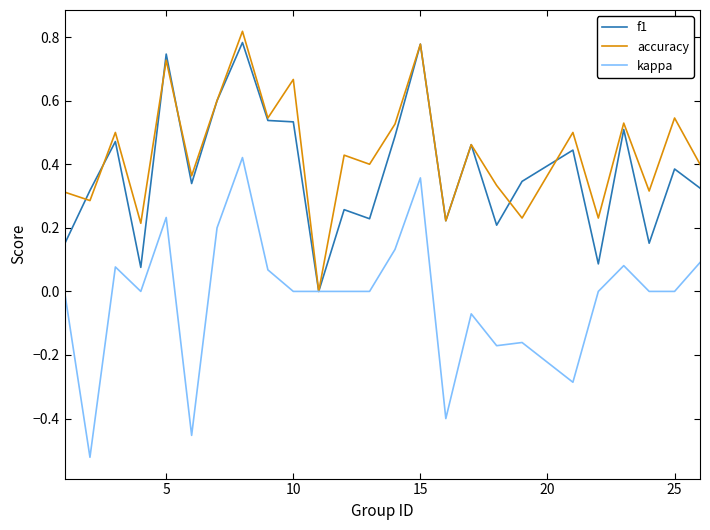

In accuracy, how many points are higher than both neighbors (excluding endpoints)?

10